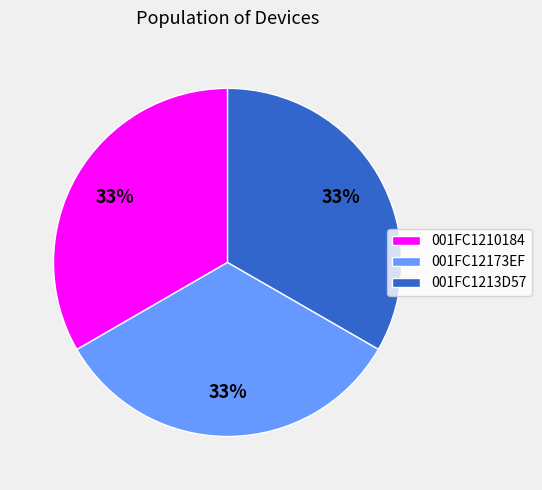

What percentage is the 001FC12173EF slice, to the nearest percent?

33%